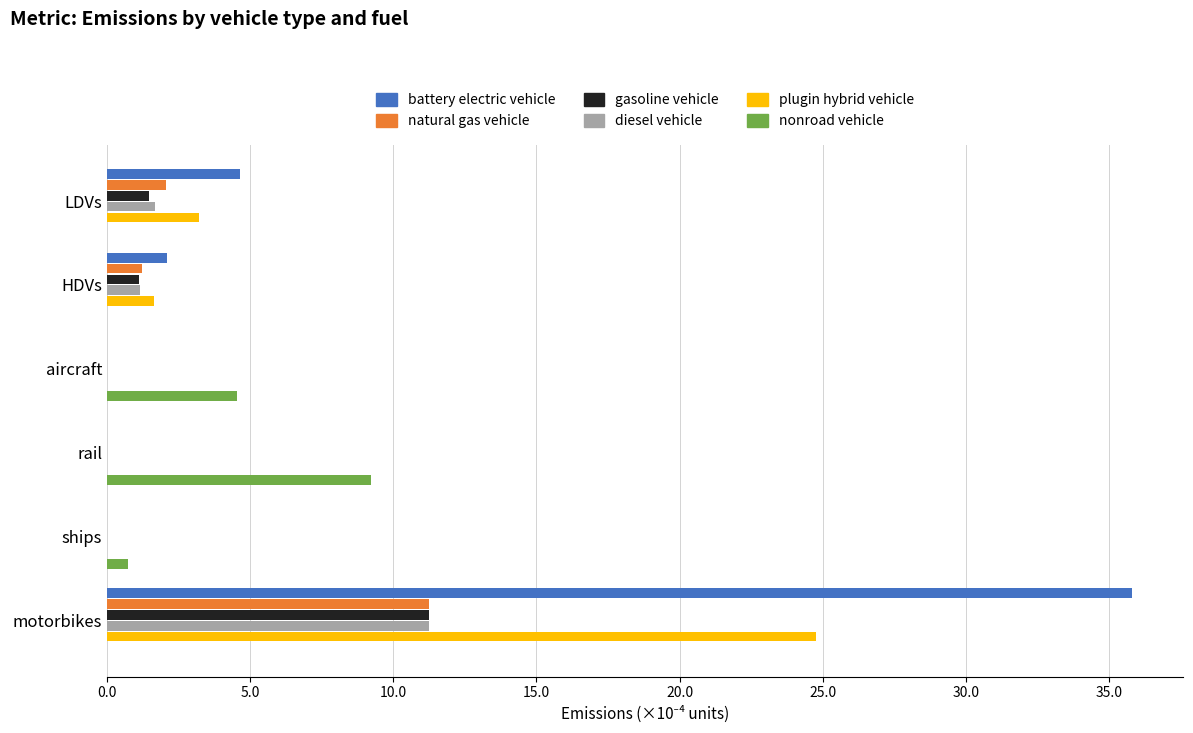

What is the sum of the battery electric vehicle values at HDVs and rail?

2.1